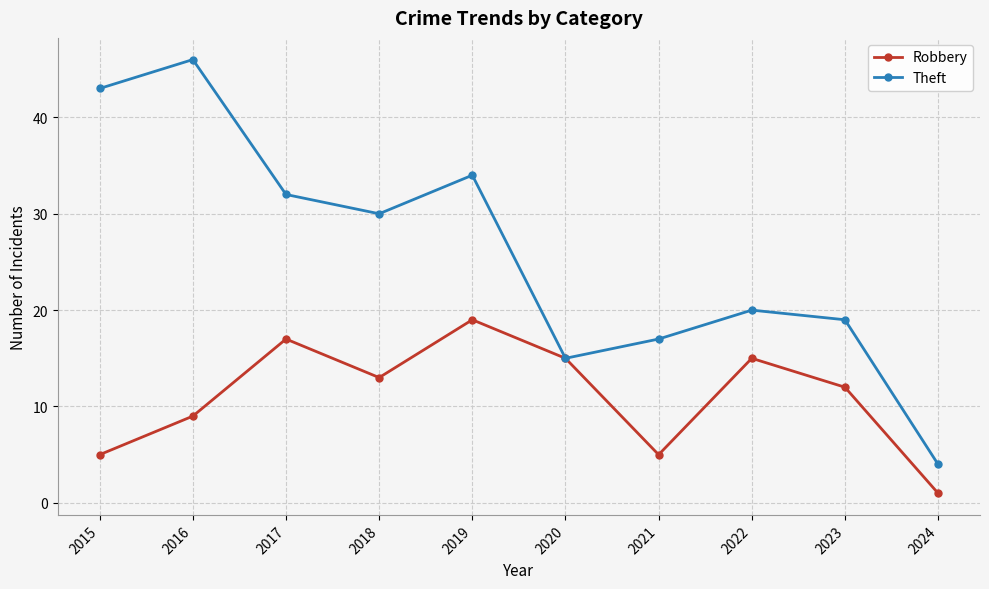

What is the smallest value displayed?

1